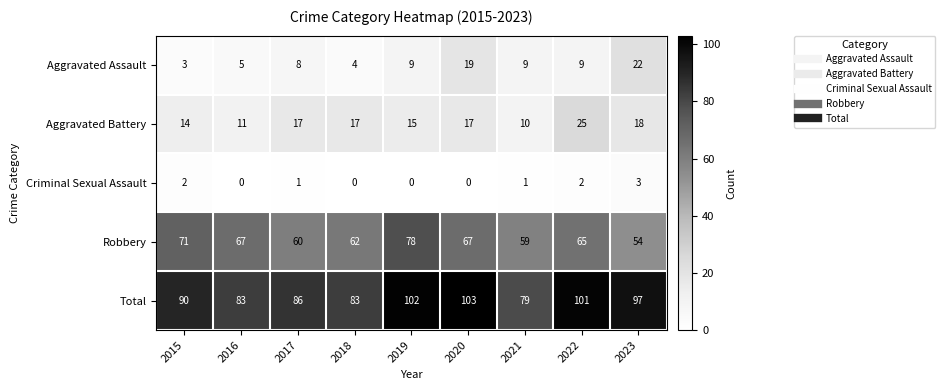

Between 2017 and 2023, which series saw the biggest shift?

Aggravated Assault